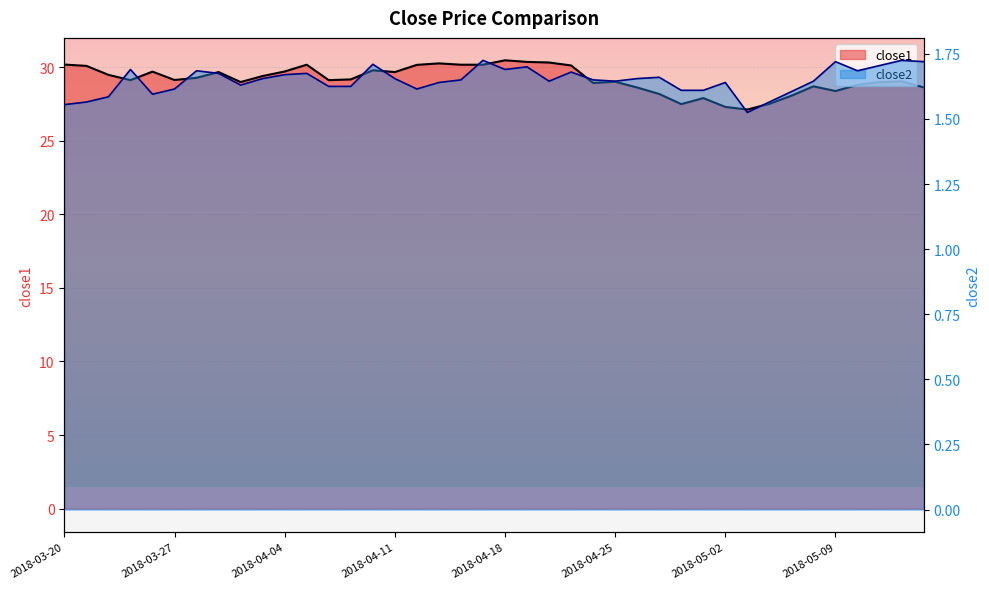

Does the chart display data point markers on the line(s)?

No